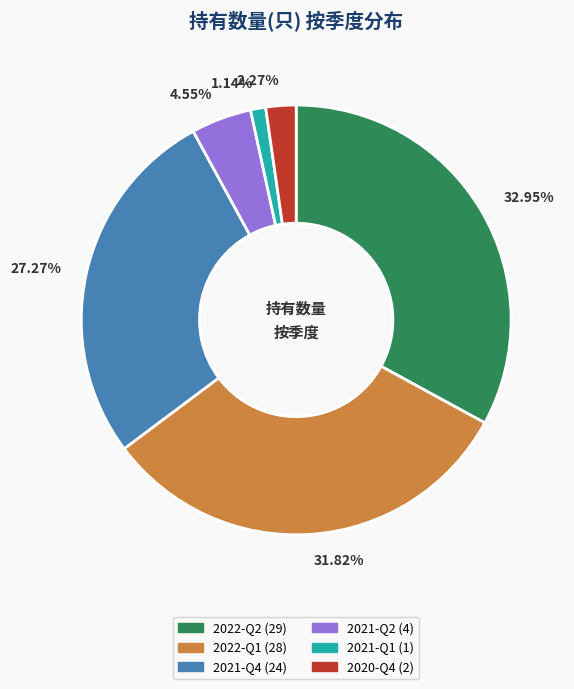

Do 2.27% and 4.55% together represent more than half of the pie?

No